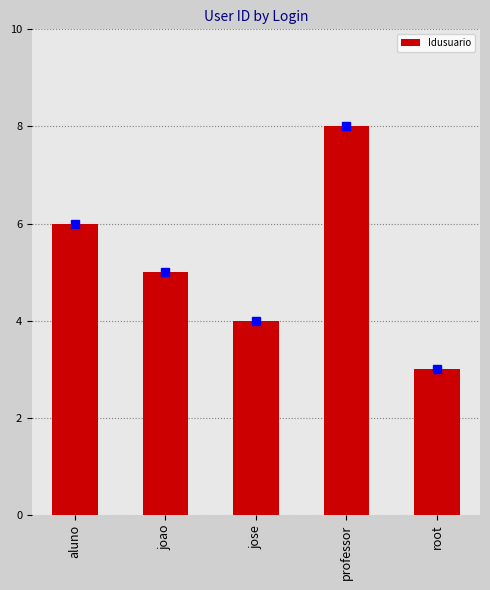

What is the greatest value displayed?

8